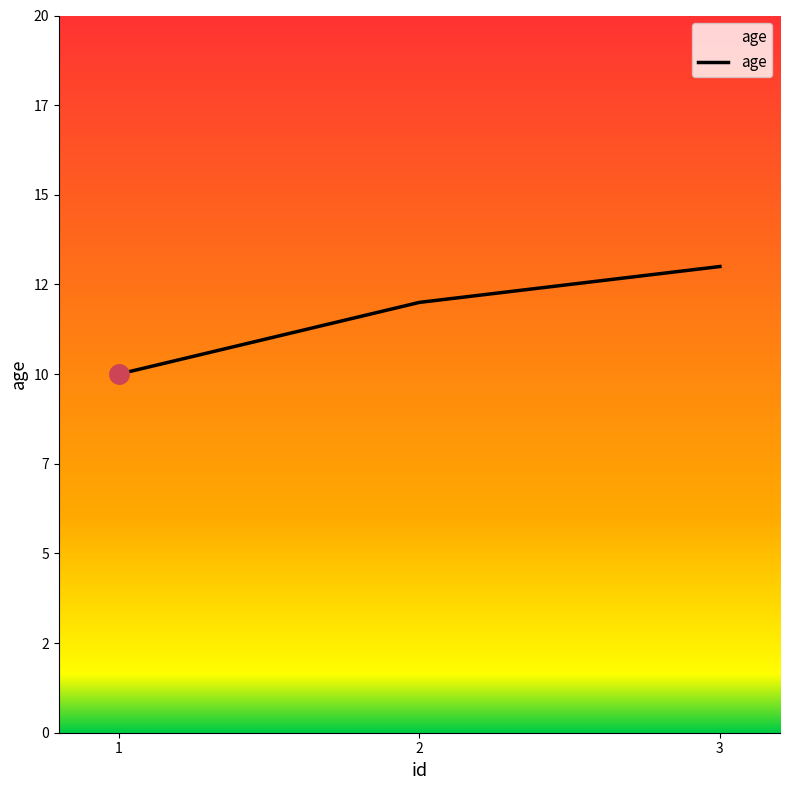

Does the chart display data point markers on the line(s)?

No